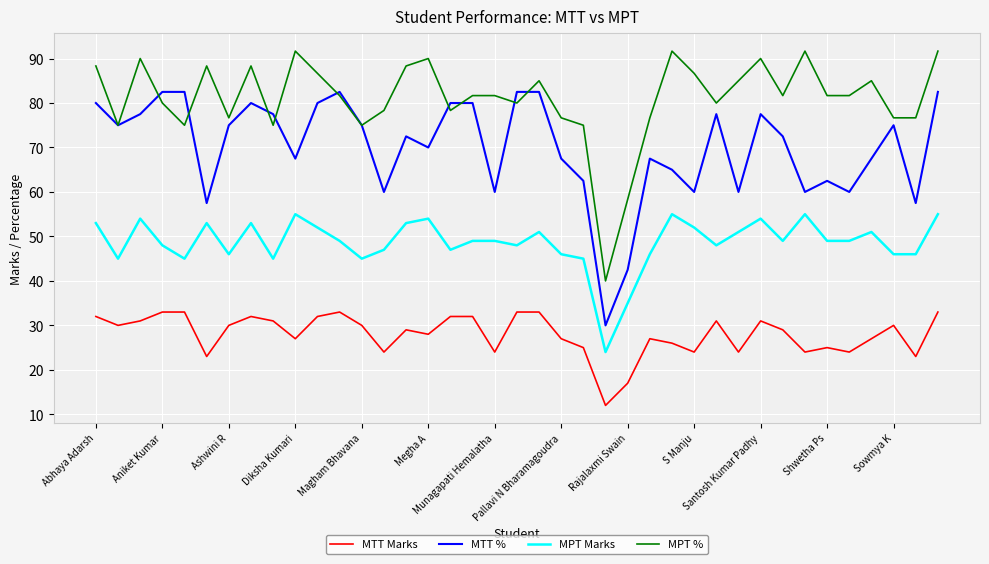

What is the smallest value displayed?

12.0